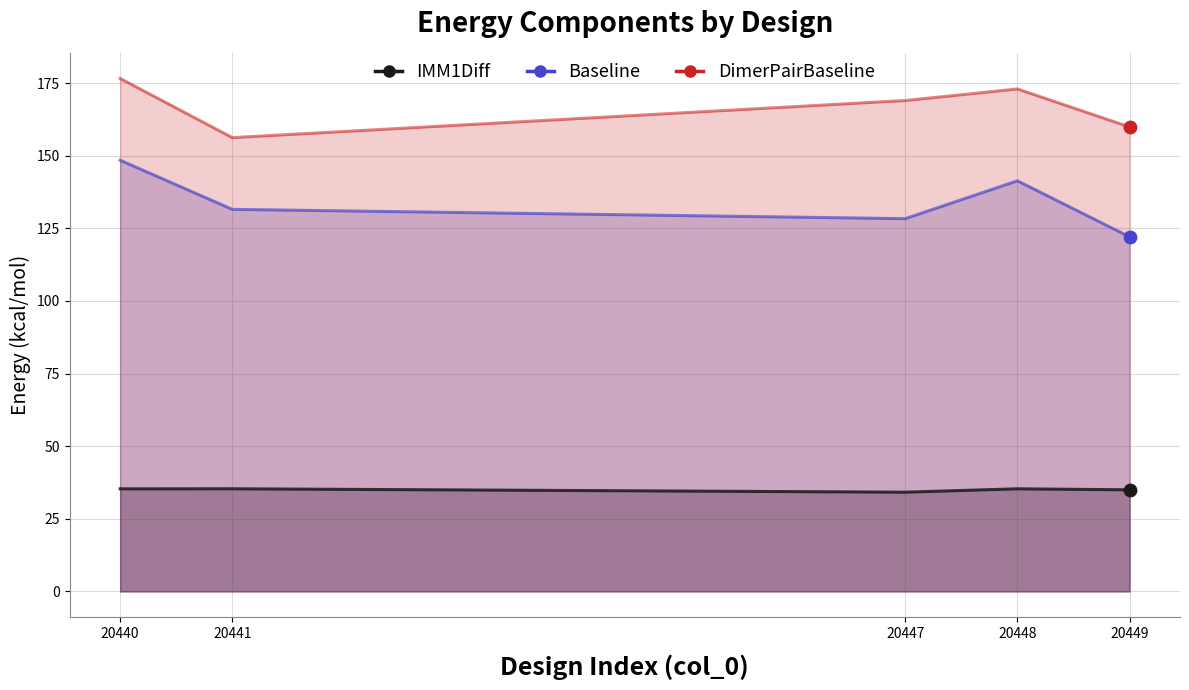

At how many categories does at least one series exceed 38?

5